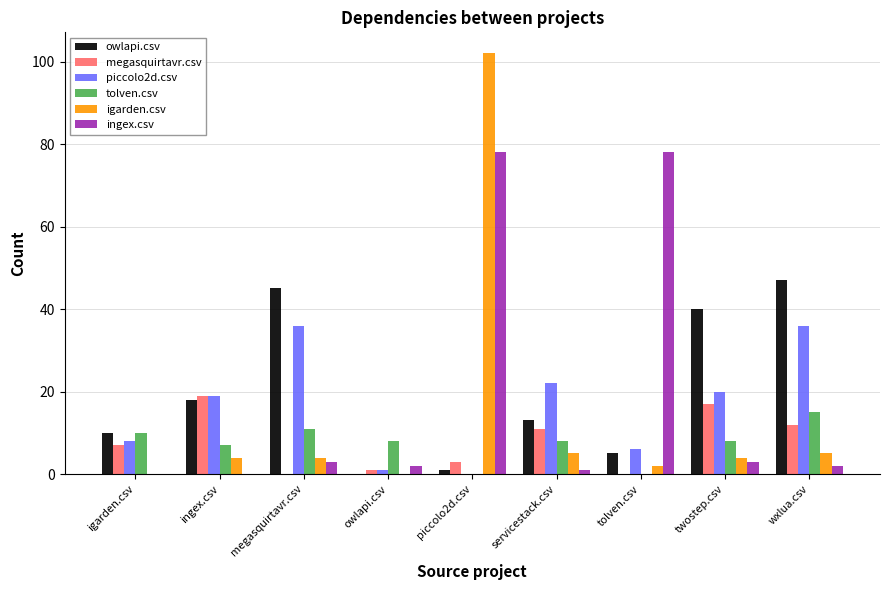

The megasquirtavr.csv series shows 11 at servicestack.csv. True or false?

True